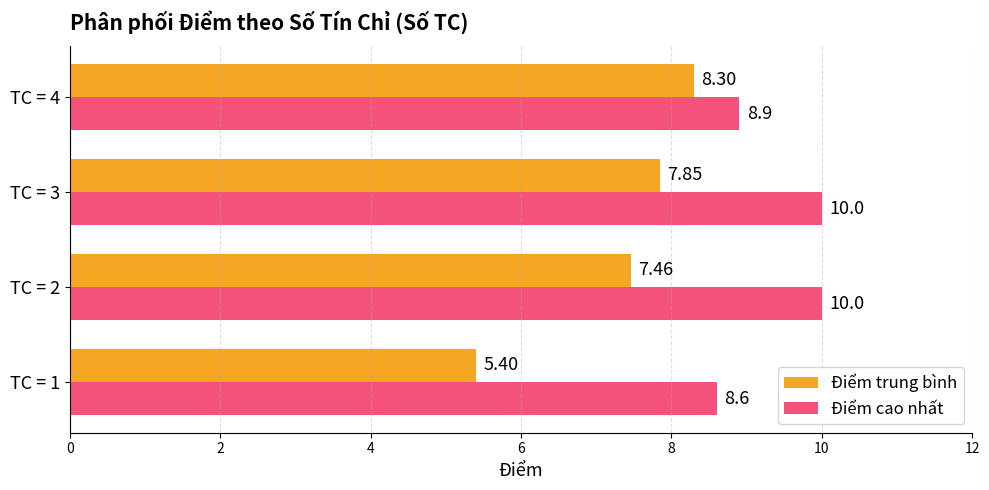

What is the difference between the Điểm trung bình values at TC = 3 and TC = 1?

2.4